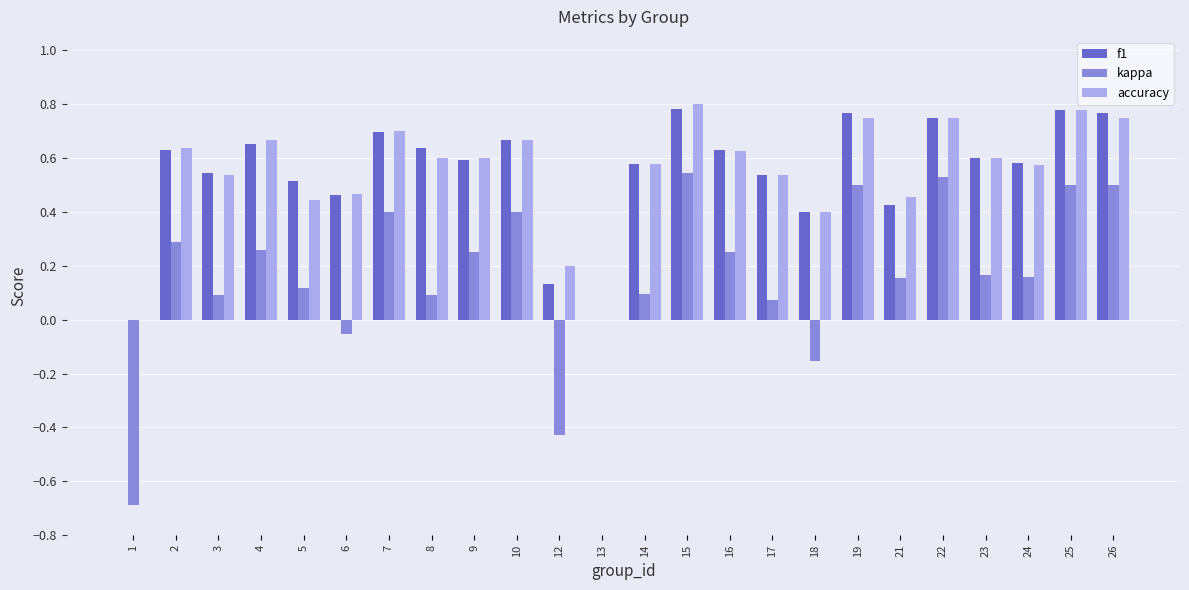

The value of accuracy at 1 is 0.0. True or false?

True